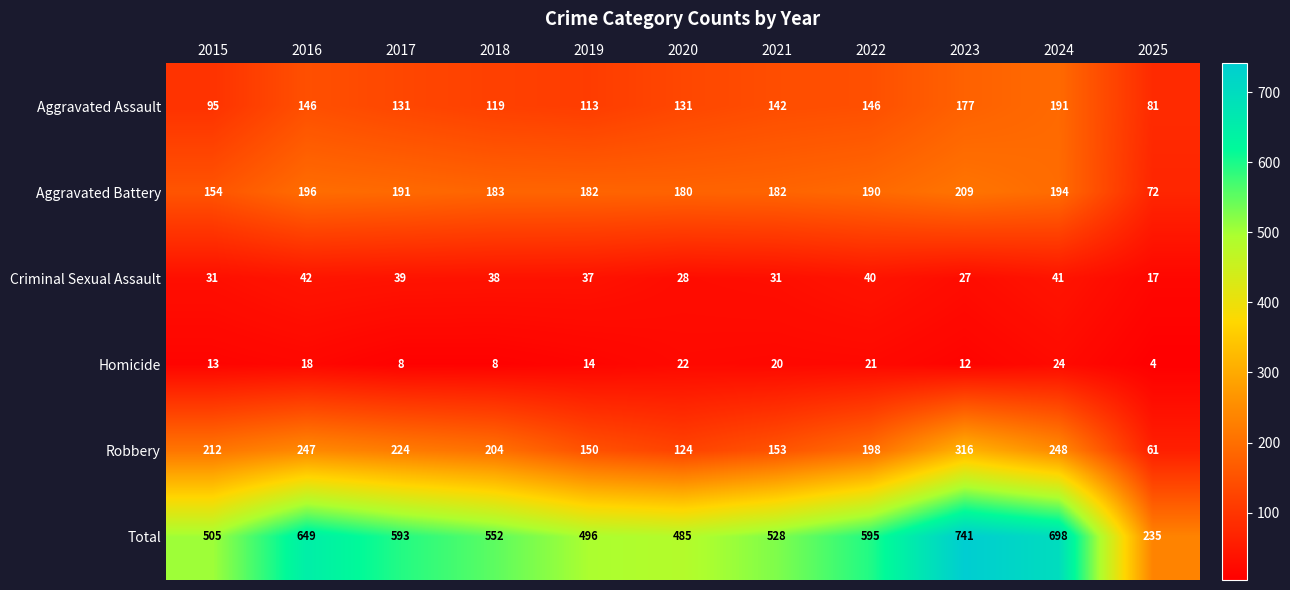

Count the number of categories in the chart.

11